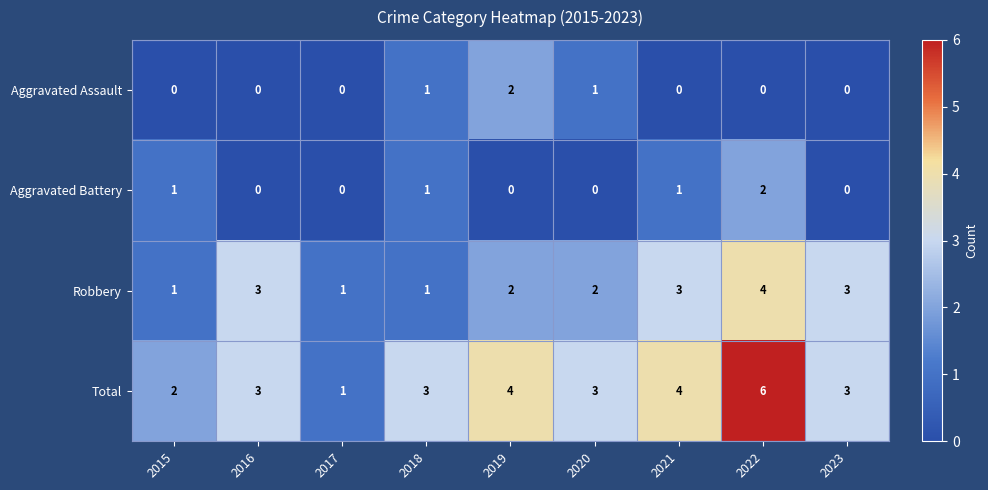

At how many categories does at least one series exceed 0?

9